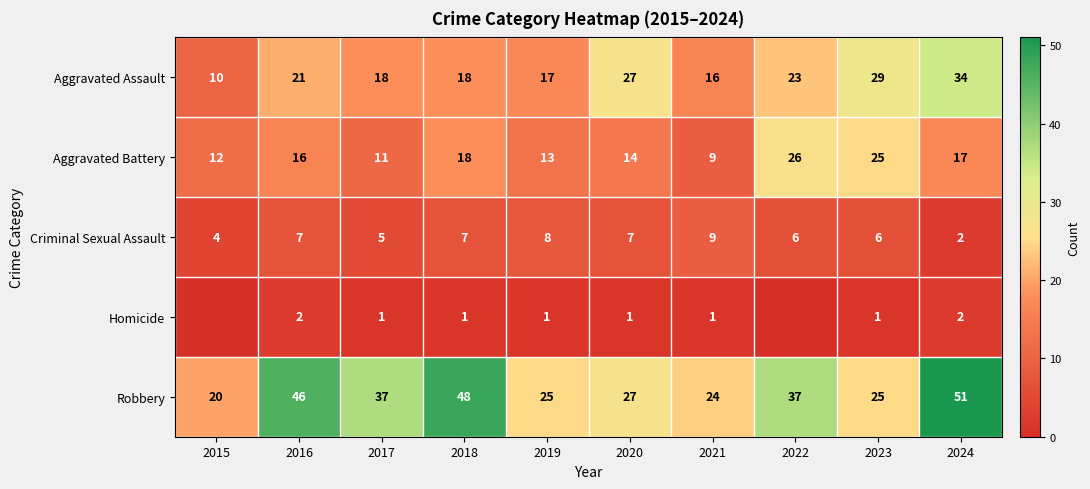

What value does the Aggravated Battery series have at 2019, to the nearest 10?

10